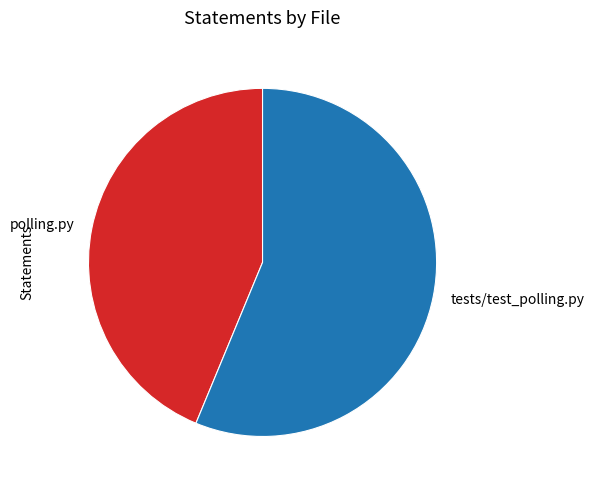

Do tests/test_polling.py and polling.py together represent more than half of the pie?

Yes